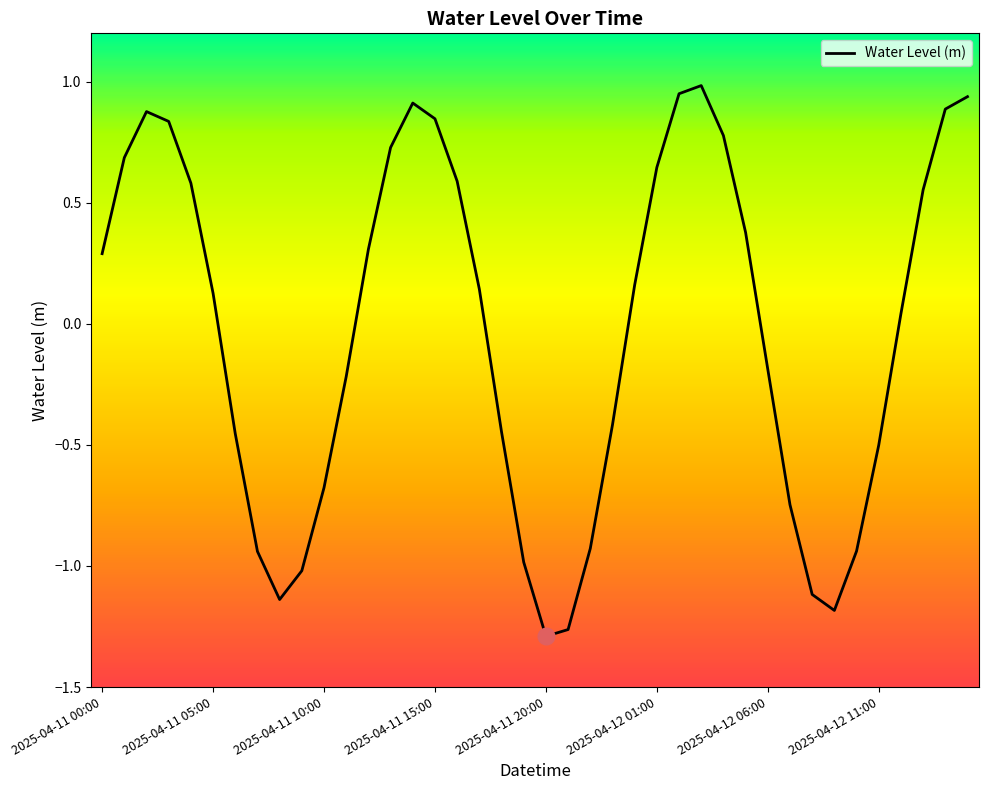

How many values exceed 0?

22